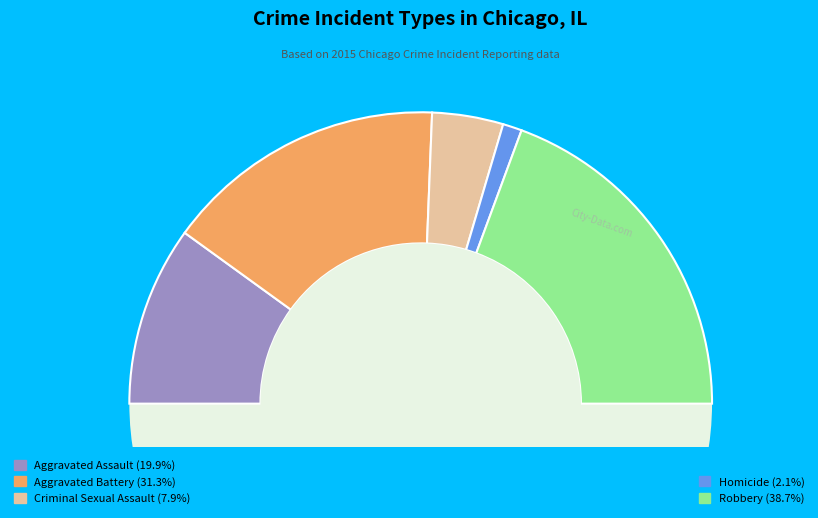

To the nearest percent, what percentage of the pie is Aggravated Battery?

31%